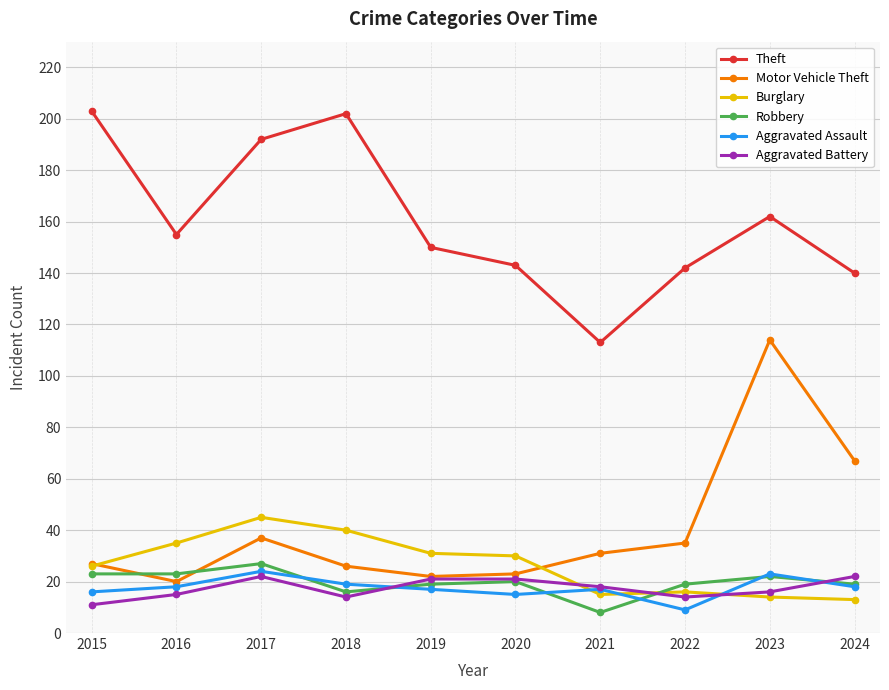

What is the value of the Motor Vehicle Theft point at the 10th from the left?

67